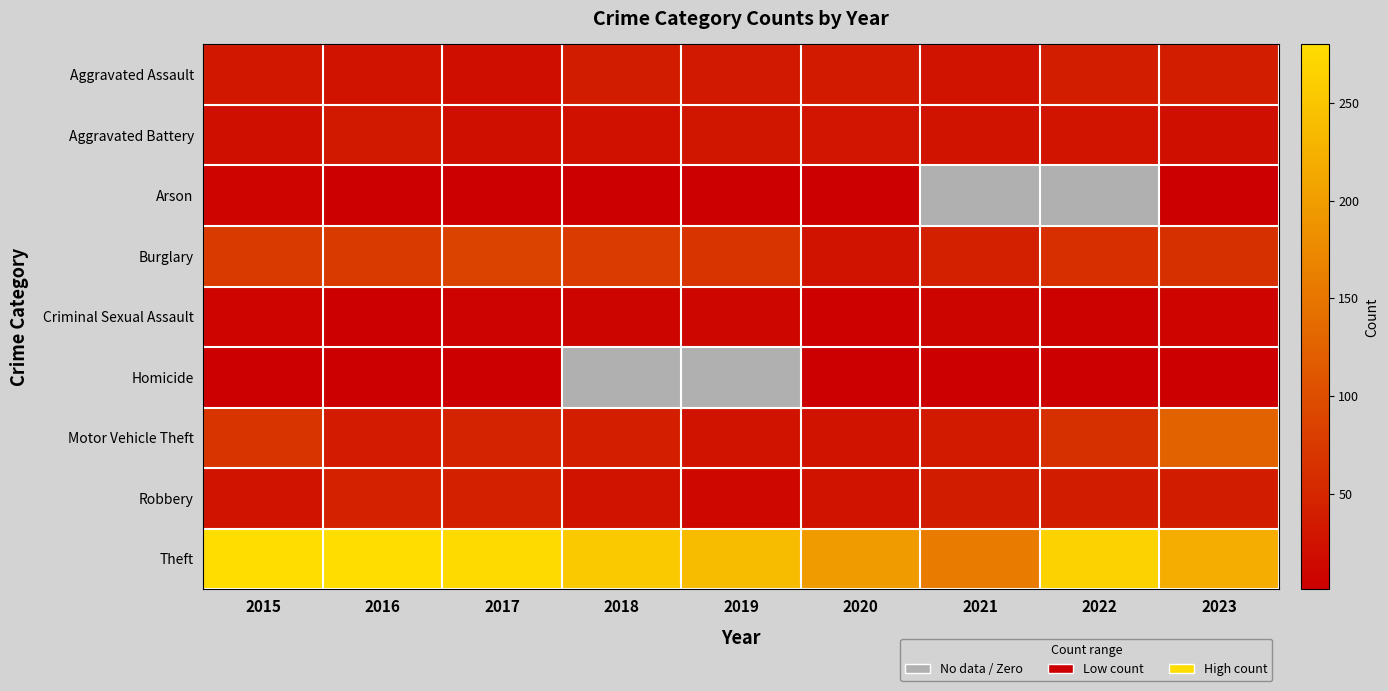

Is it true that Burglary equals 63.0 at 2023?

True